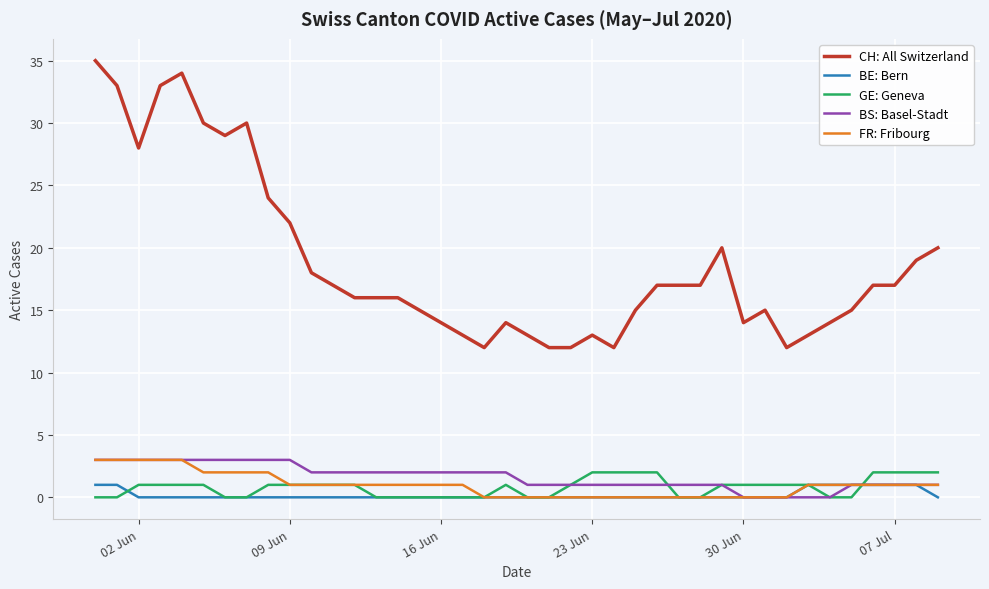

Does the chart display data point markers on the line(s)?

No